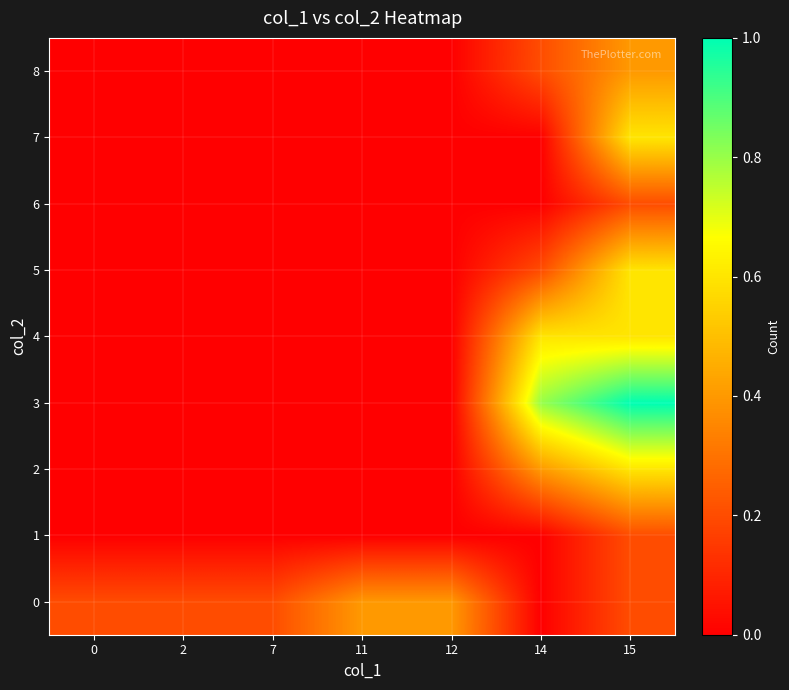

Which series has the largest range (max minus min)?

3